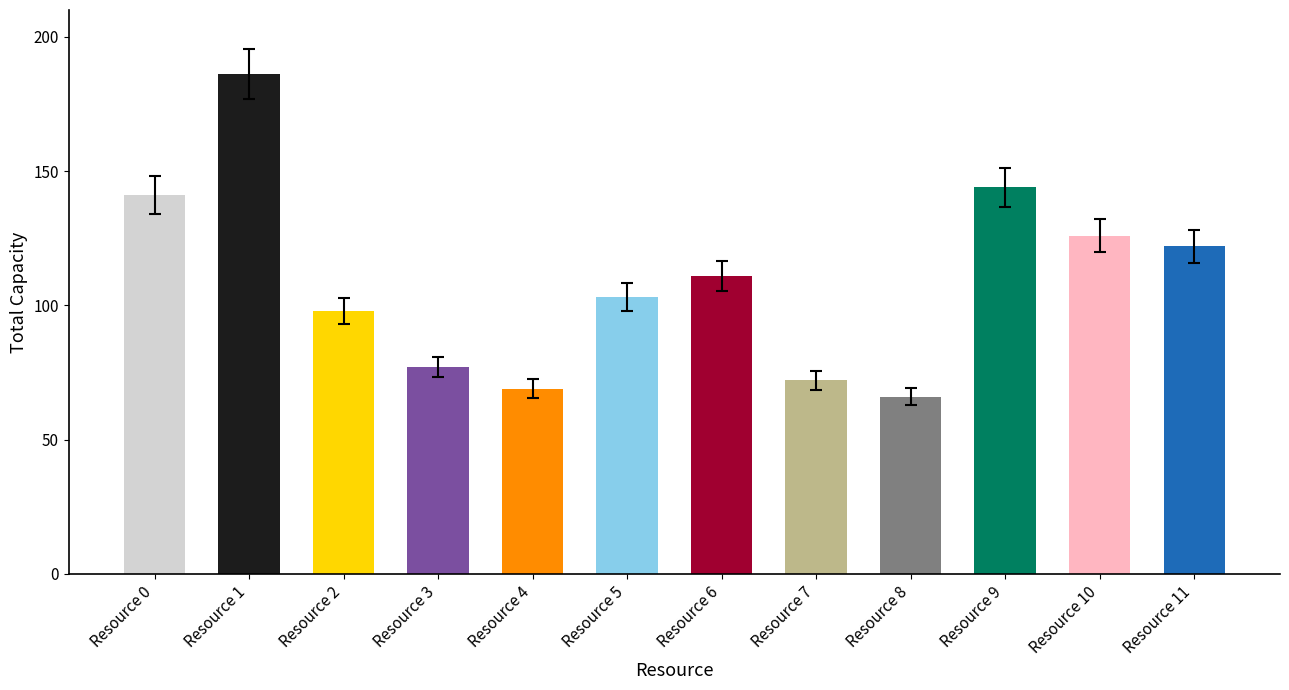

Which label corresponds to the largest value in the chart?

Resource 1